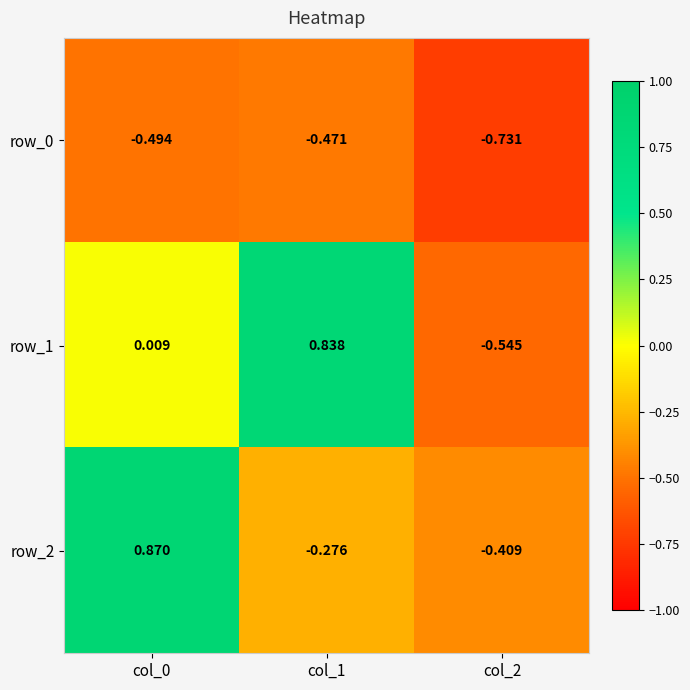

What is the average value of the row_2 series?

0.1